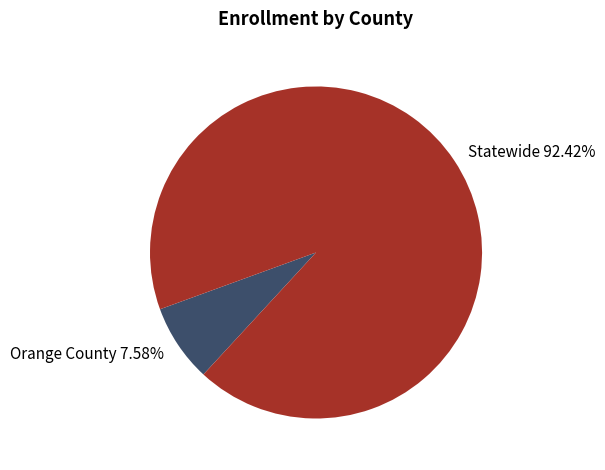

How much of the chart is everything except Statewide?

7.6%